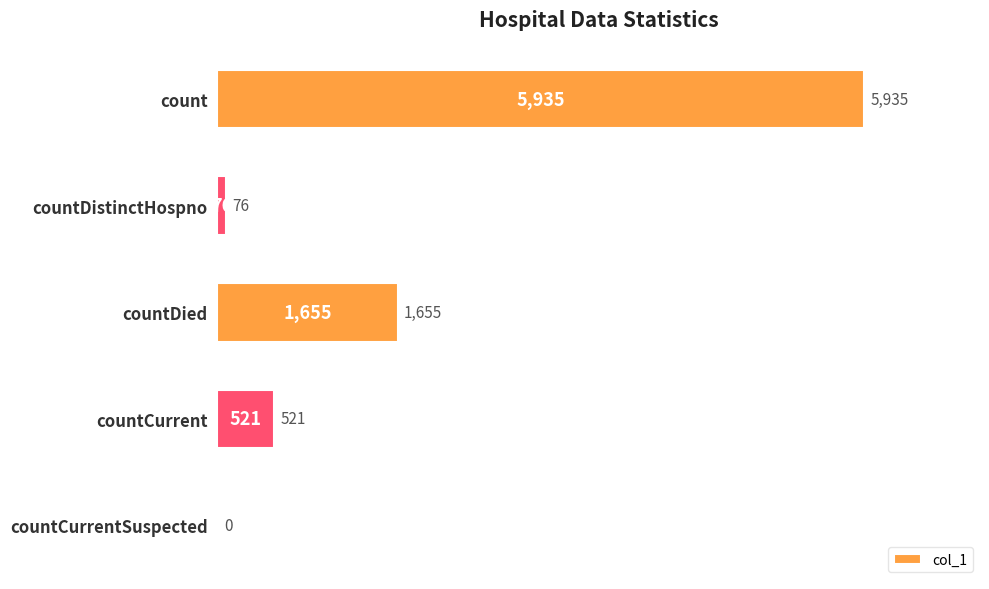

At which label is the value closest to 2967?

countDied